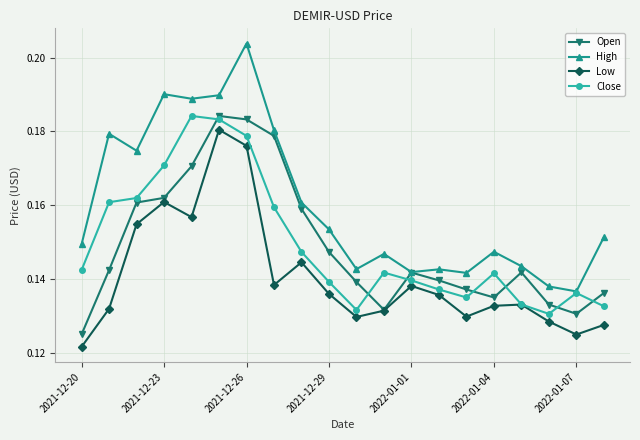

Which series has the largest range (max minus min)?

High